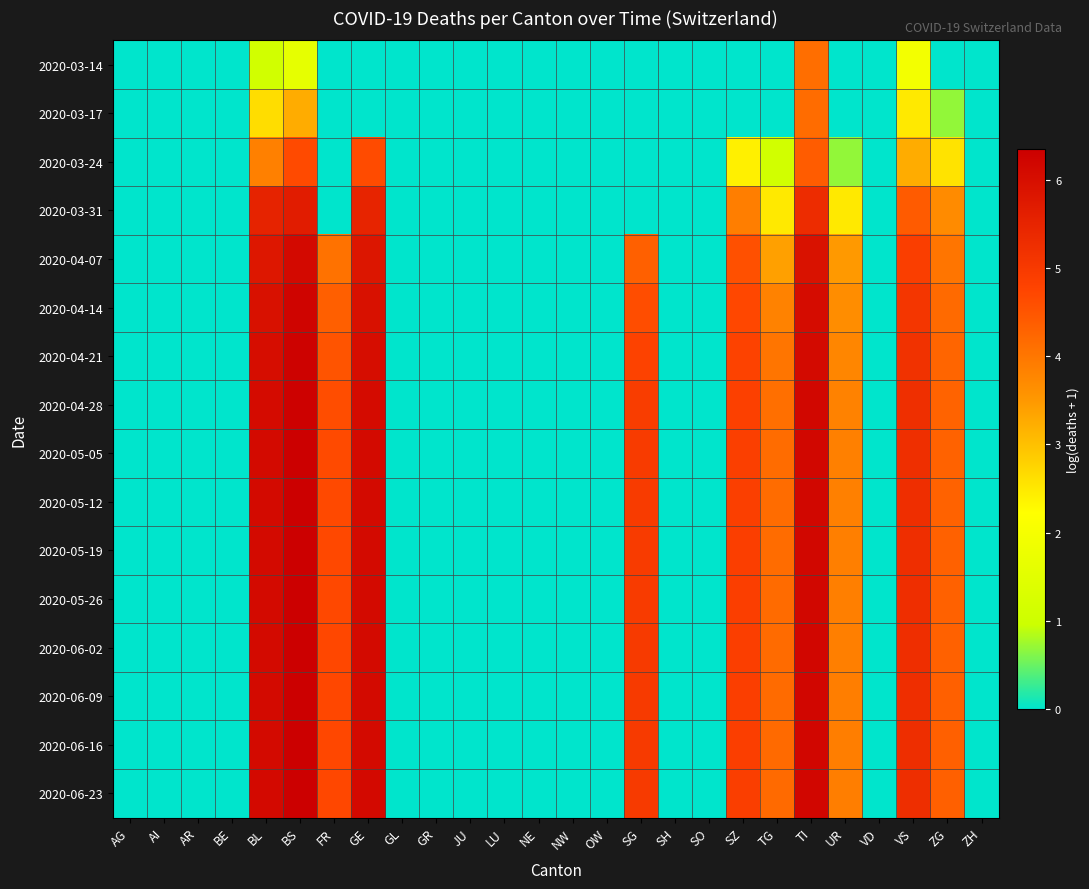

At which category is the sum across all series the highest?

TI